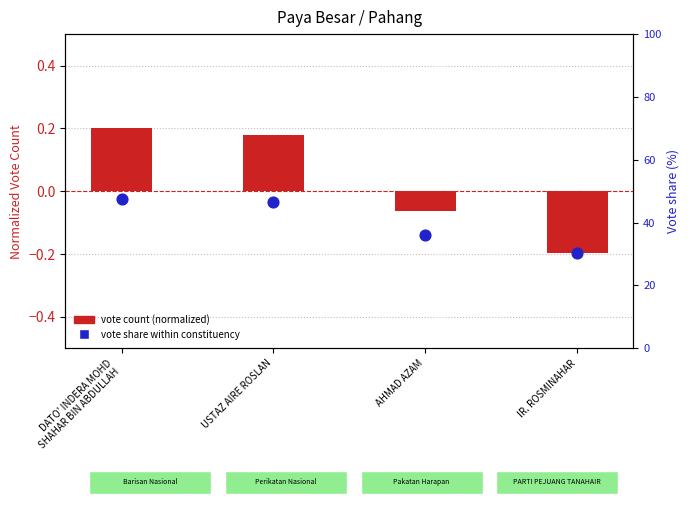

Which series reaches the minimum Y coordinate?

vote share within constituency